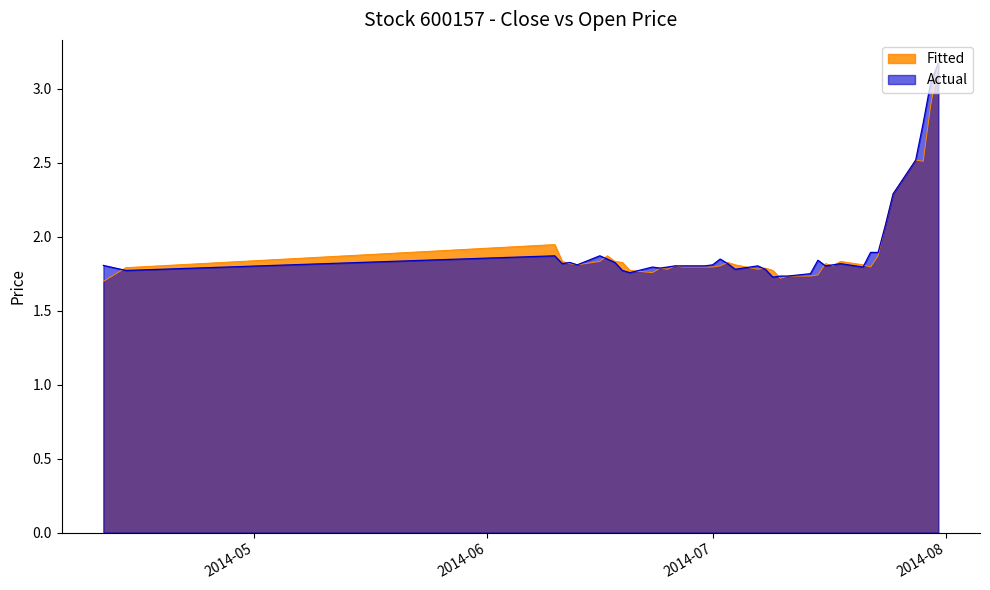

Which has a higher value, 2014-07-04 or 2014-07-16?

2014-07-16